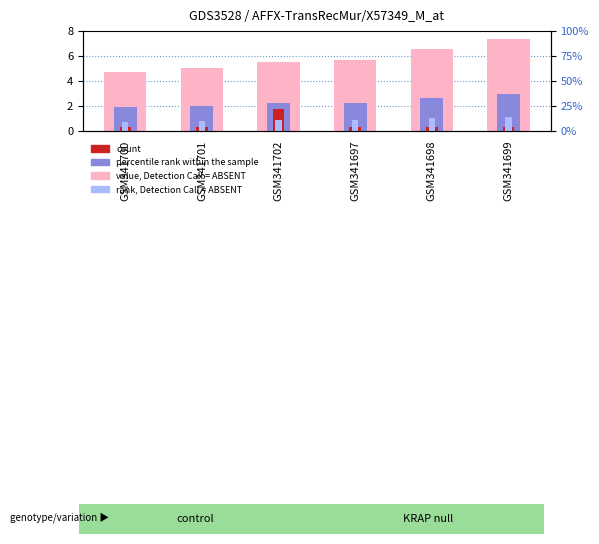

At which label does percentile rank within the sample reach its minimum?

GSM341700